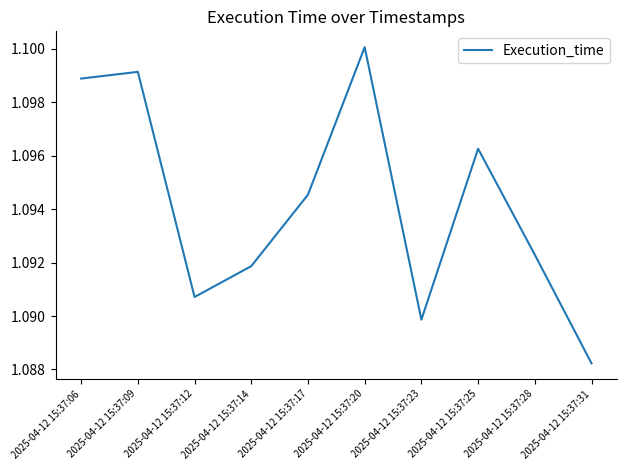

How many values are between 1 and 2?

10